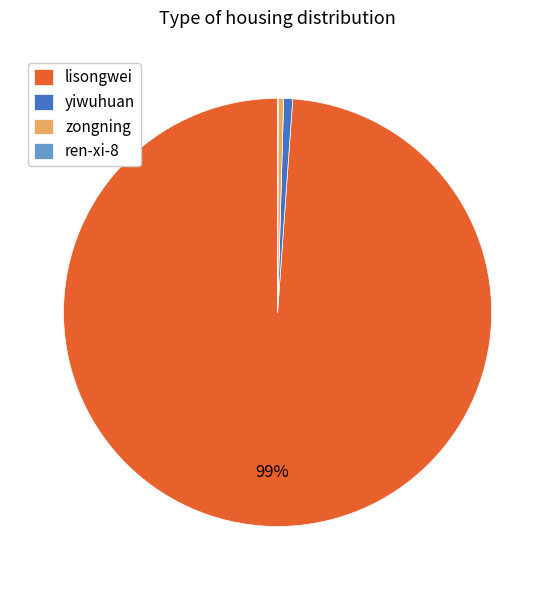

Is there any slice that represents more than half of the pie?

Yes